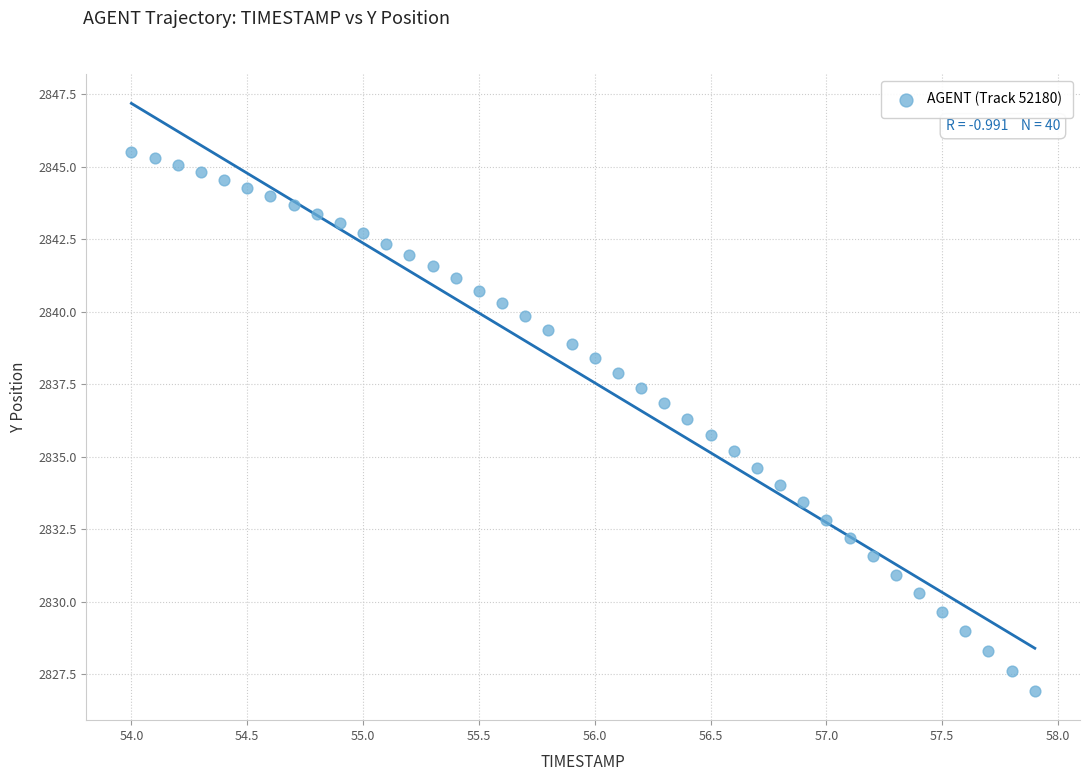

What is the range of X values (max minus min)?

3.9